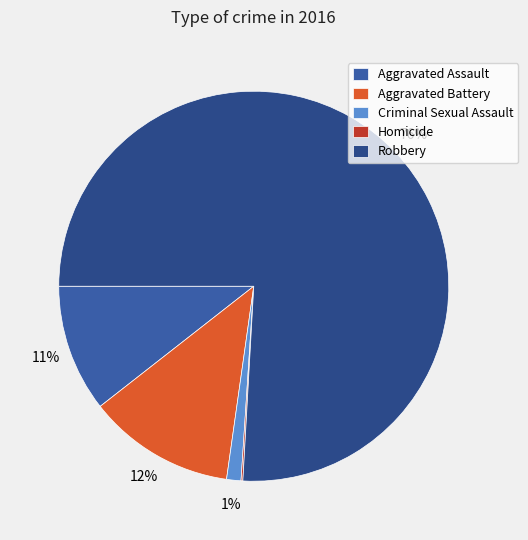

Does Robbery account for over 50% of the chart?

Yes